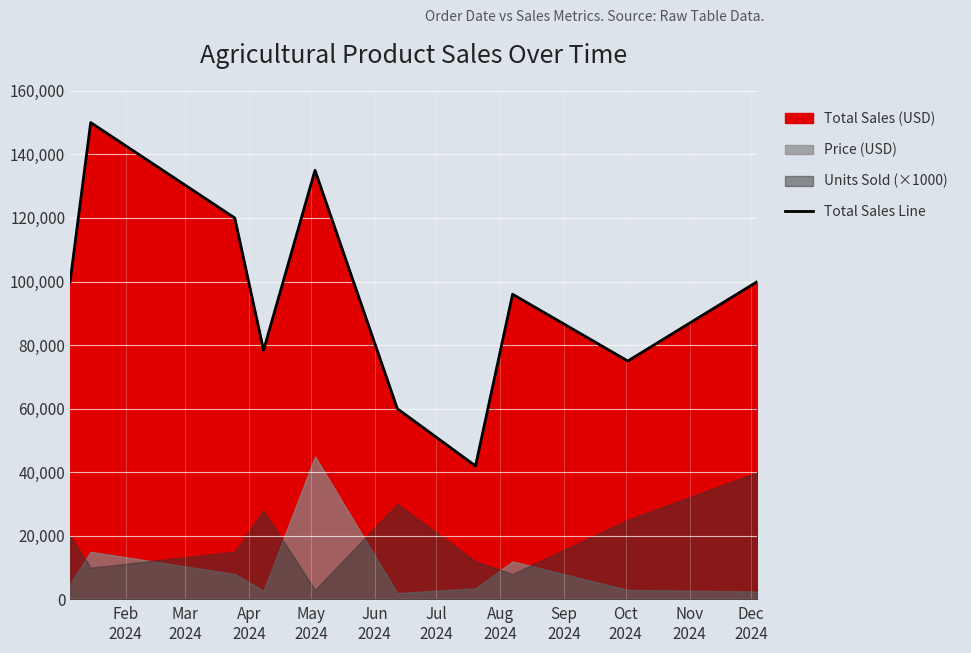

What is the highest value of the Total Sales Line series?

150000